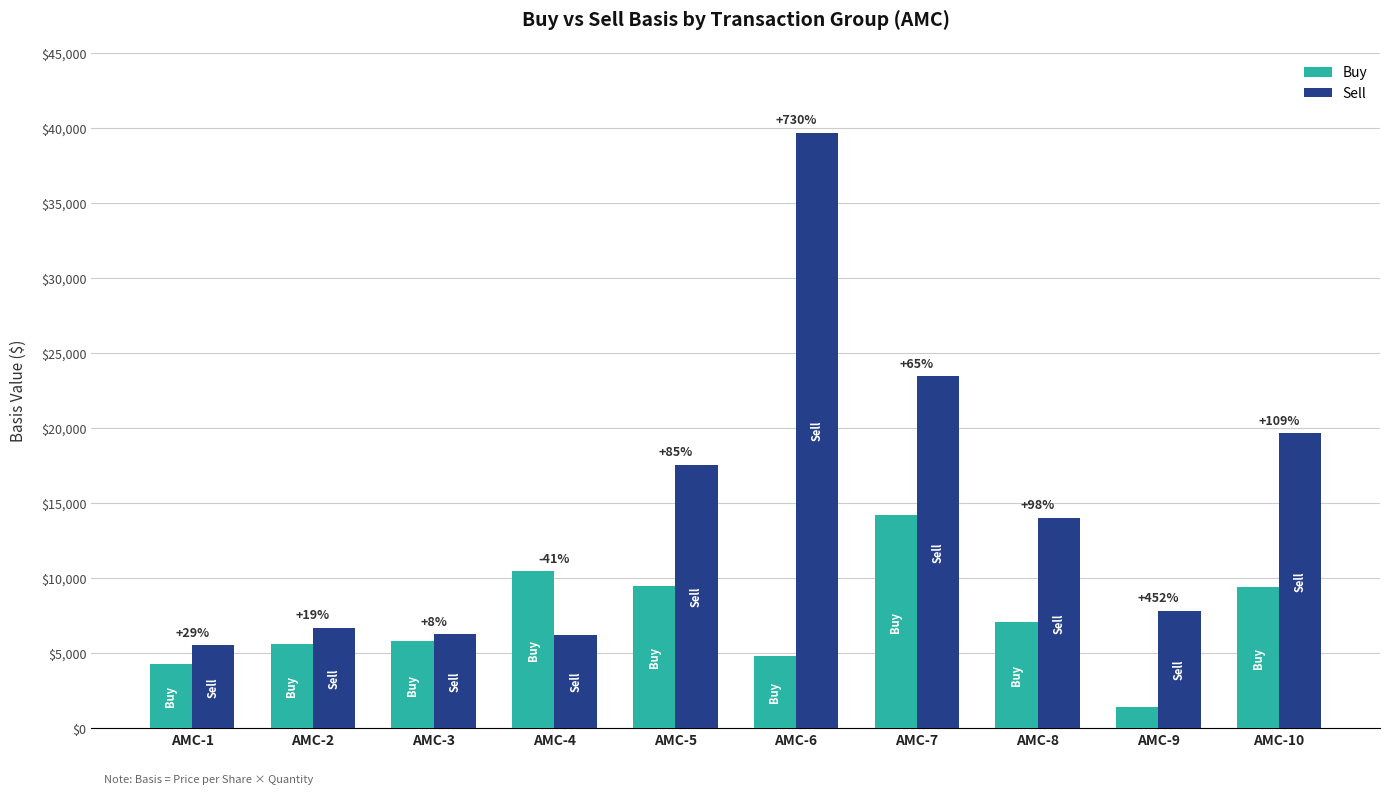

Are the bars grouped side by side (vs. stacked)?

Yes